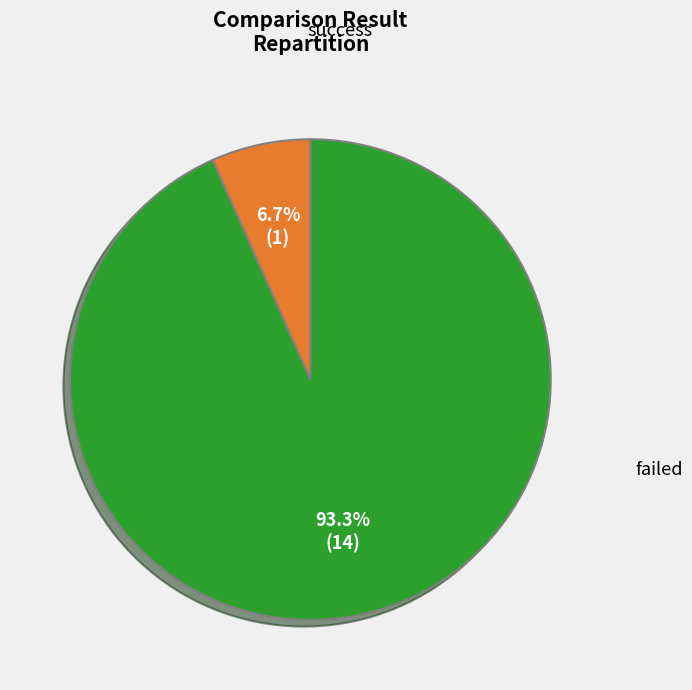

Which slice is the smallest?

failed